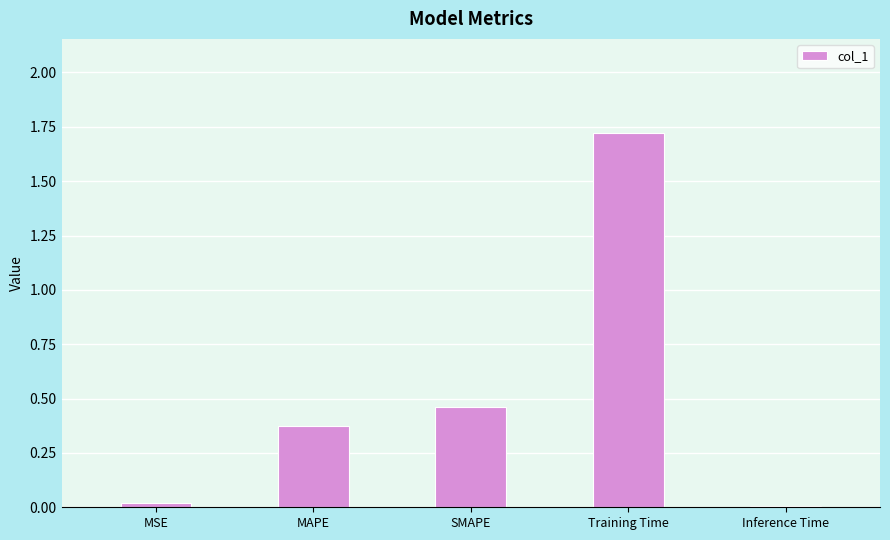

Between Training Time and Inference Time, which is larger?

Training Time